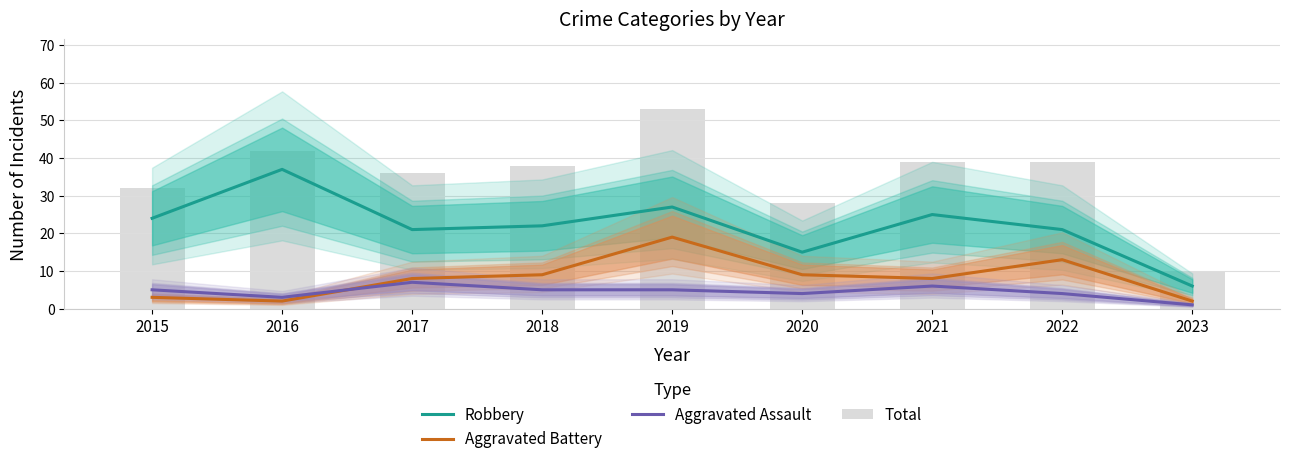

The value of Total at 2022 is 66. True or false?

False